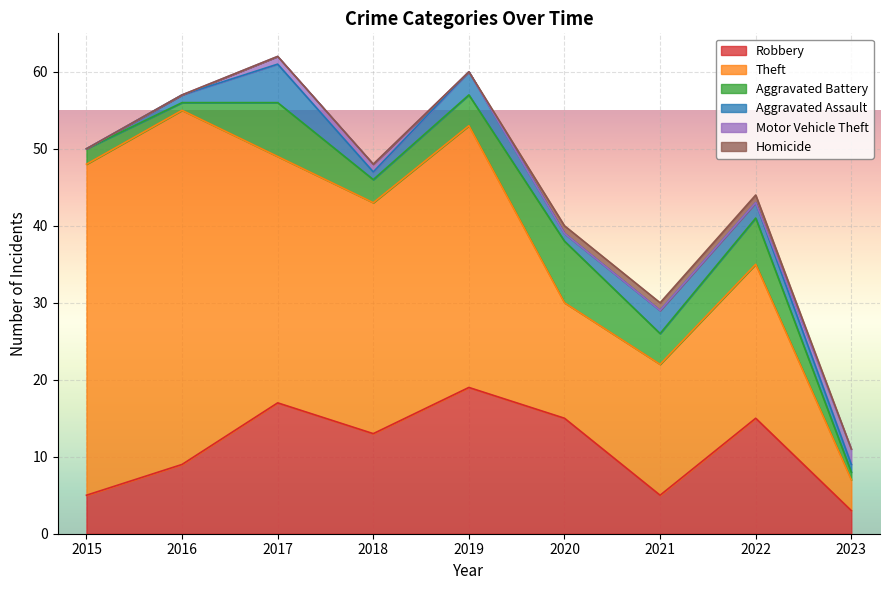

What is the difference between the Robbery values at 2017 and 2019?

2